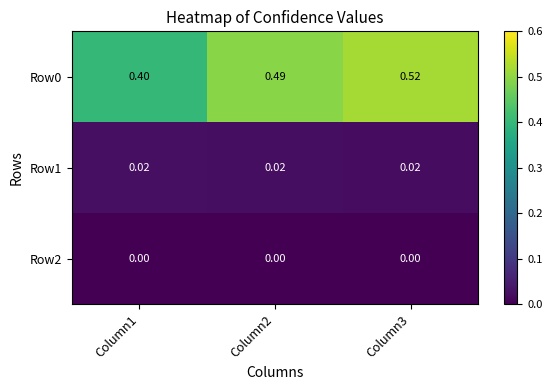

Reading left to right, extract all data points from this chart.

Row0: Column1=0.4	Column2=0.5	Column3=0.5
Row1: Column1=0.0	Column2=0.0	Column3=0.0
Row2: Column1=0.0	Column2=0.0	Column3=0.0